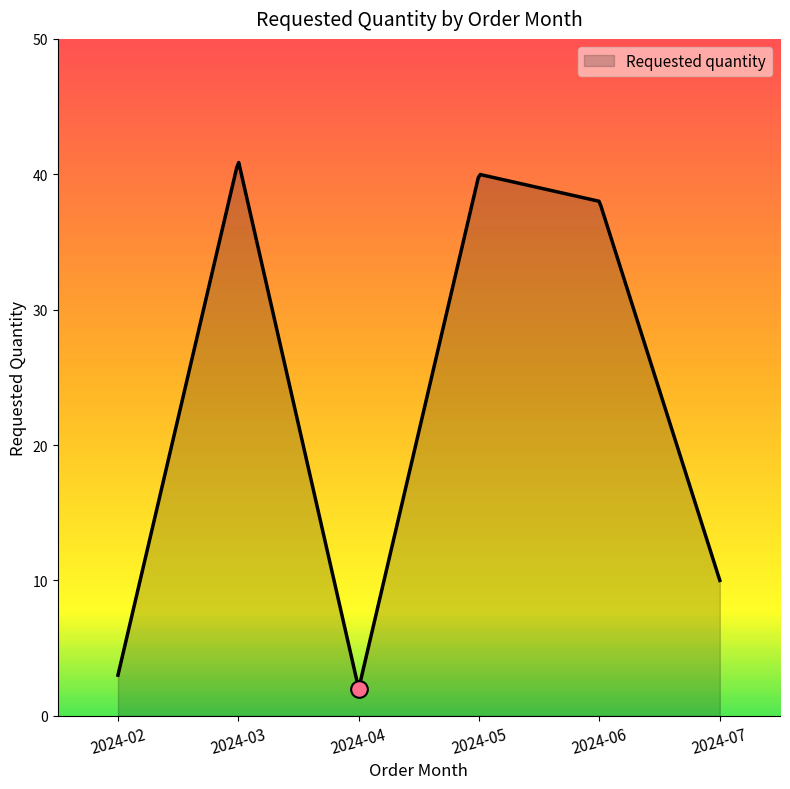

What is the minimum value shown in the chart?

2.3